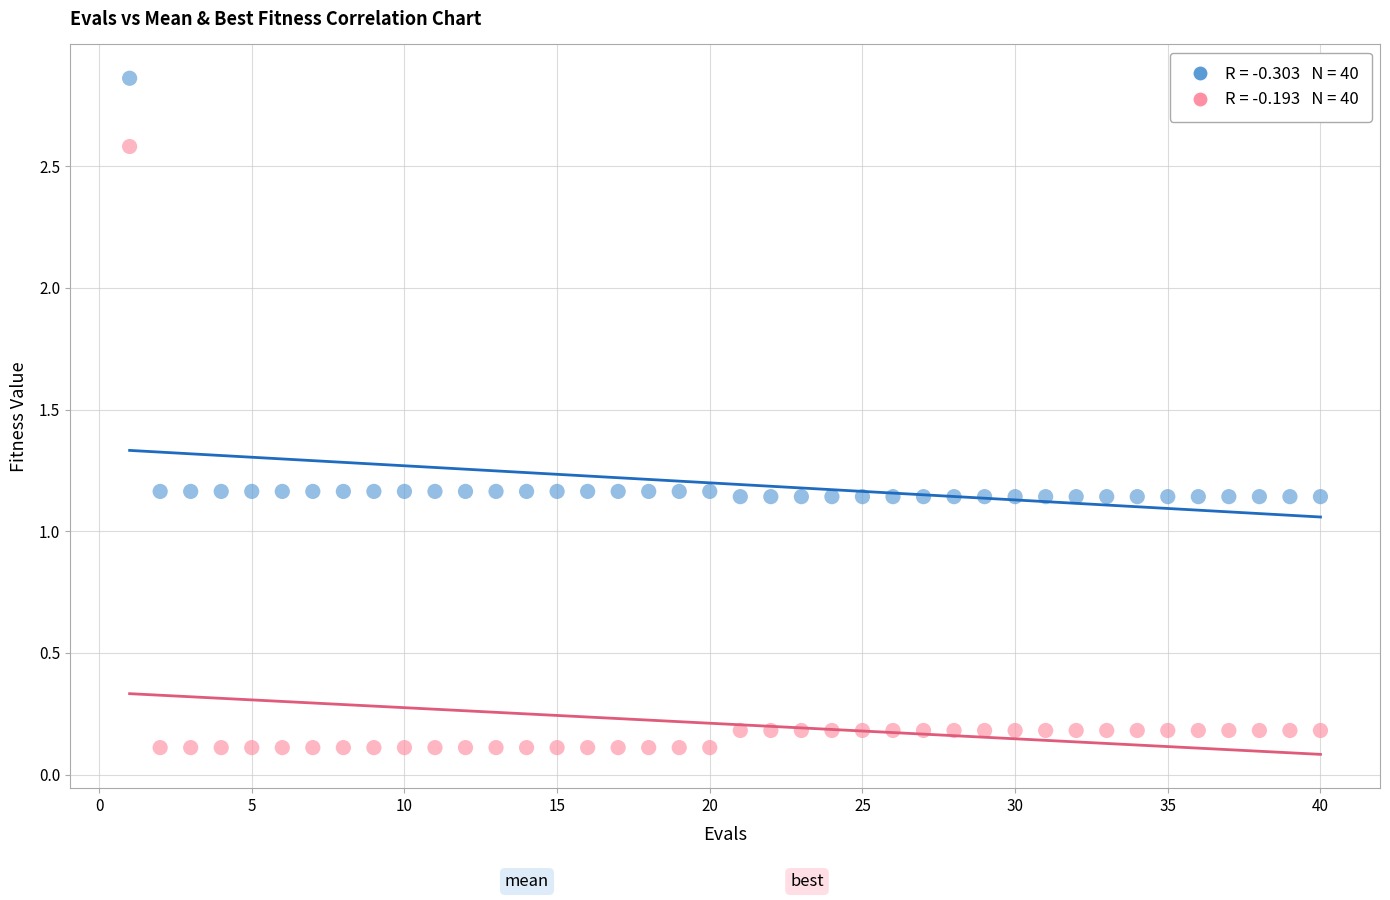

Across all data points, what is the range of X values (max minus min)?

39.0